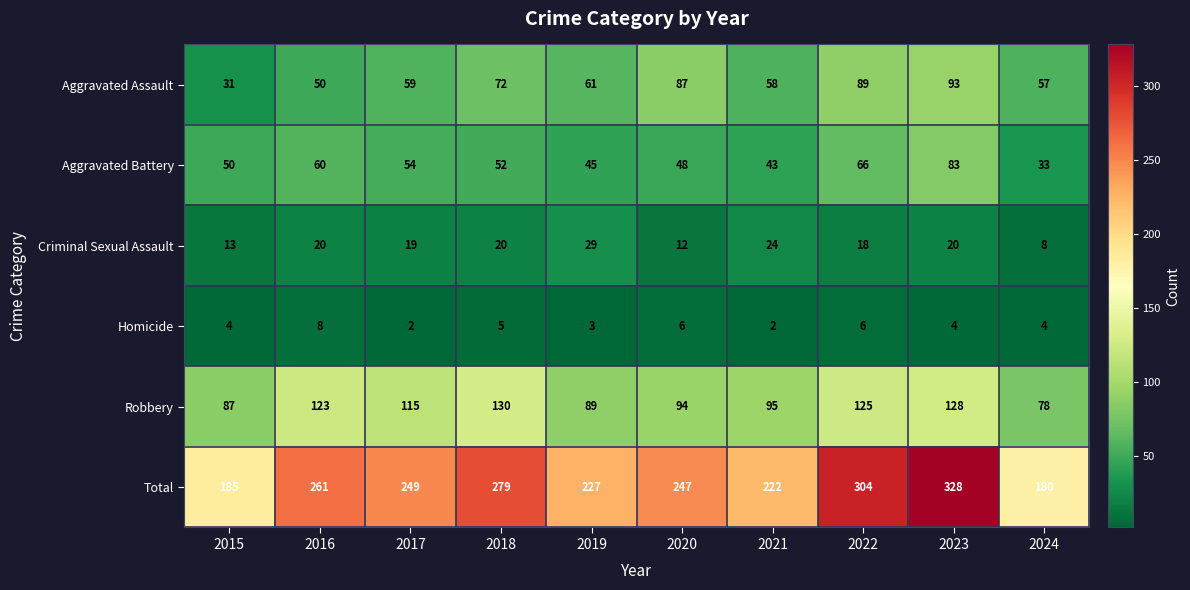

What is the difference between the maximum and minimum values in the Total series?

148